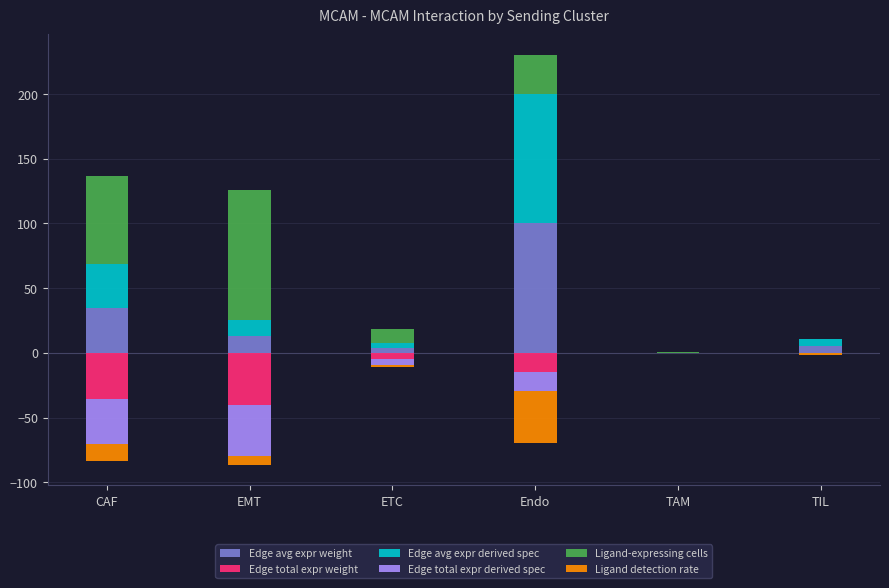

Which label corresponds to the smallest value in the chart?

EMT